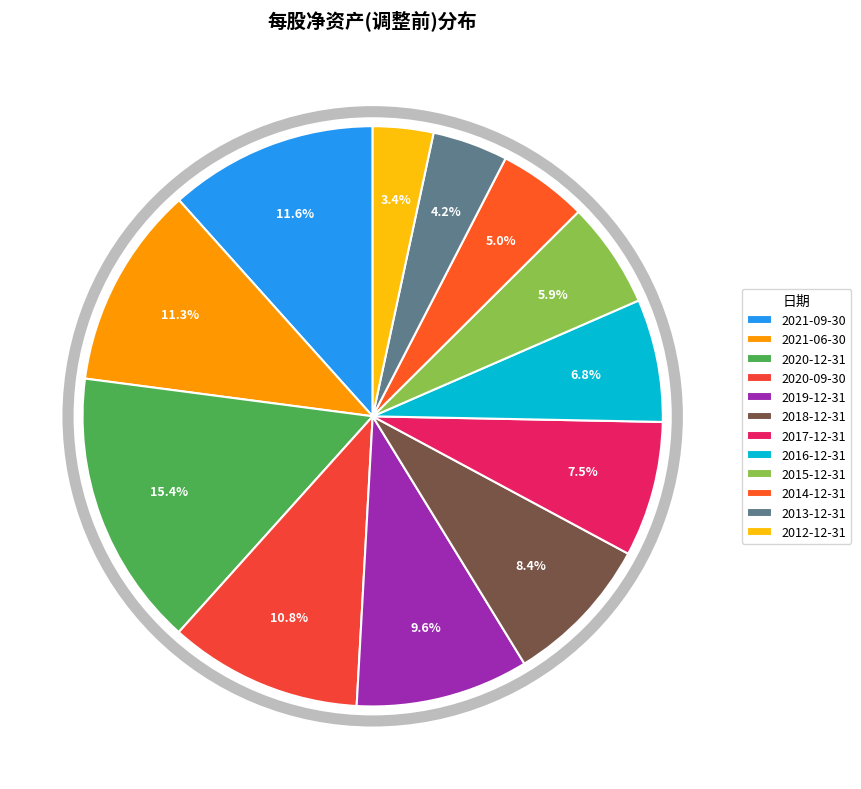

Is 2016-12-31 the majority of the pie?

No